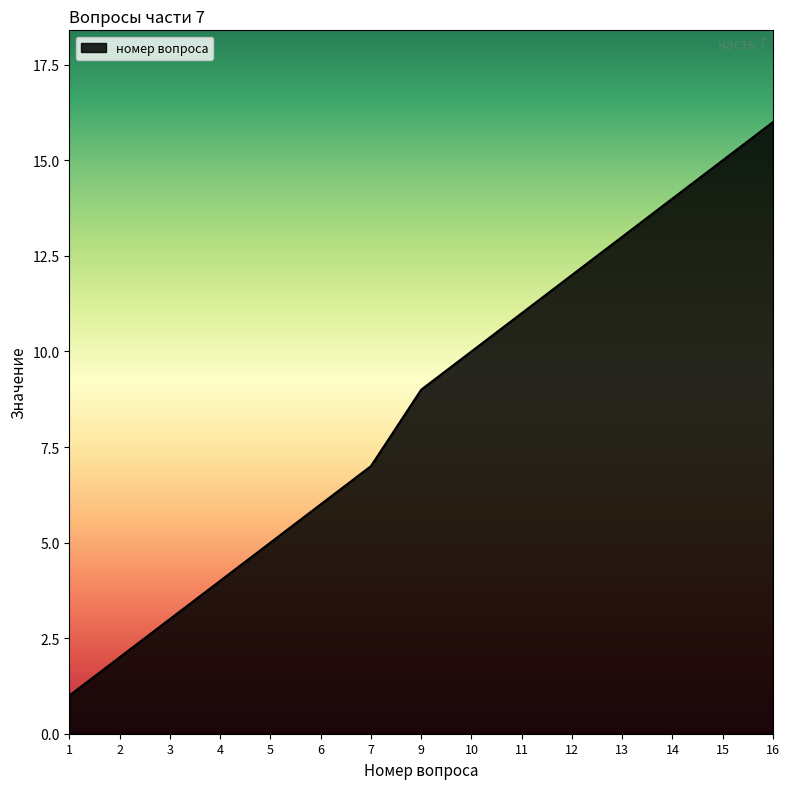

Which has a higher value, 14 or 6?

14